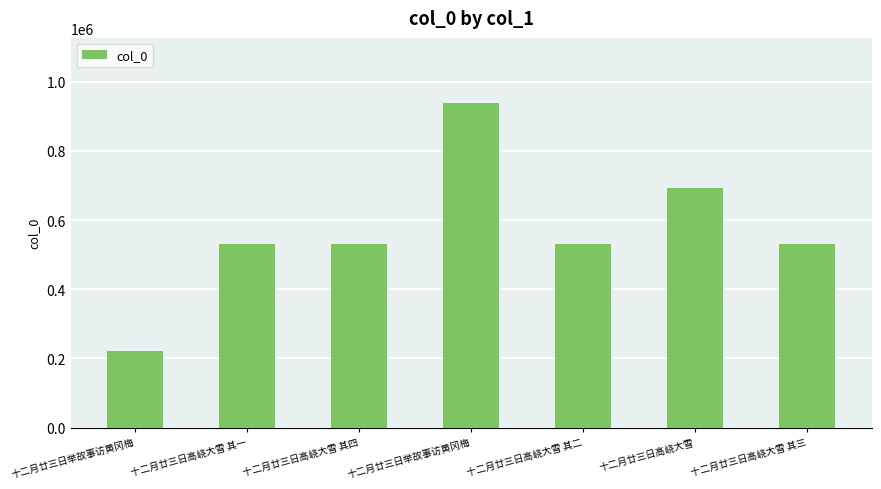

At which label is the value closest to 580777?

十二月廿三日高峣大雪 其四